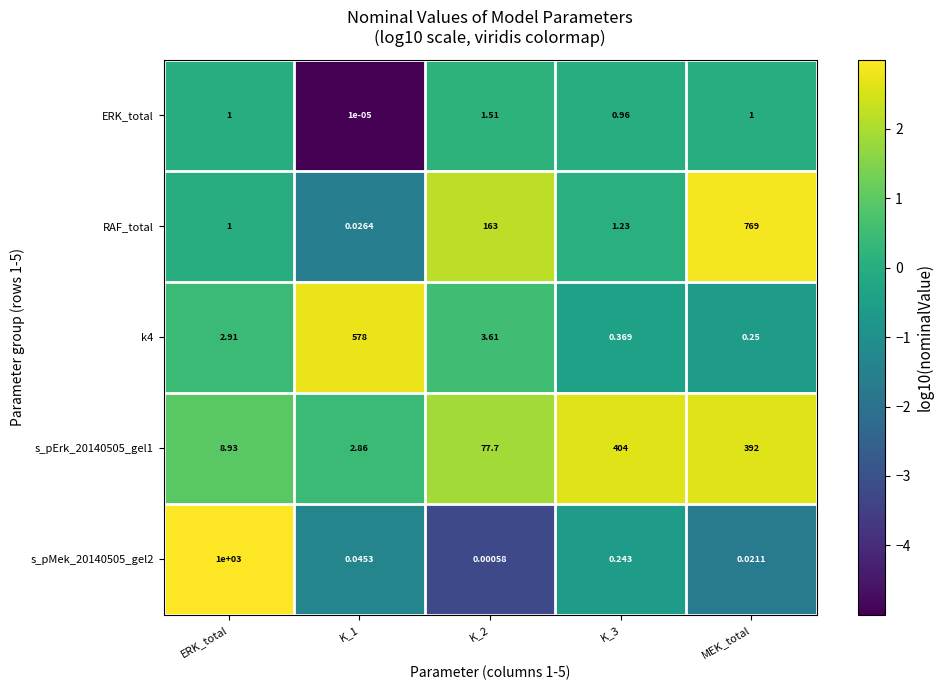

At how many categories does at least one series exceed 1?

5